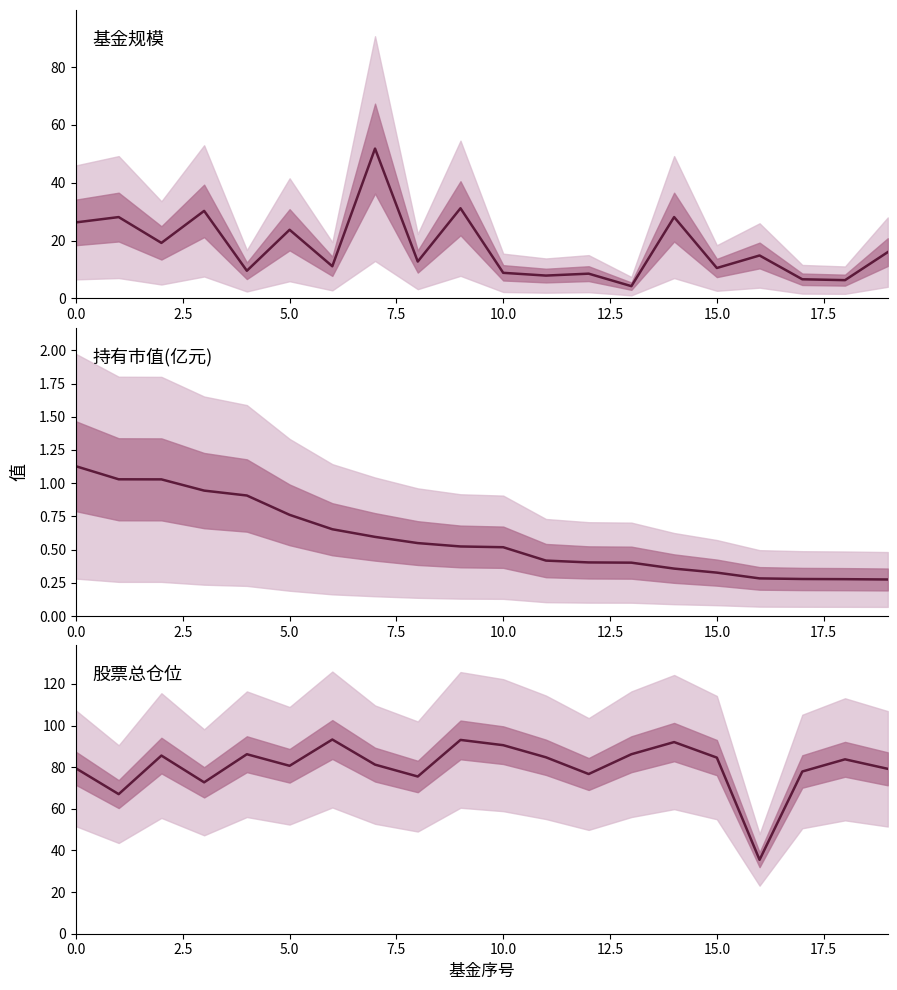

What is the greatest value displayed?

93.3